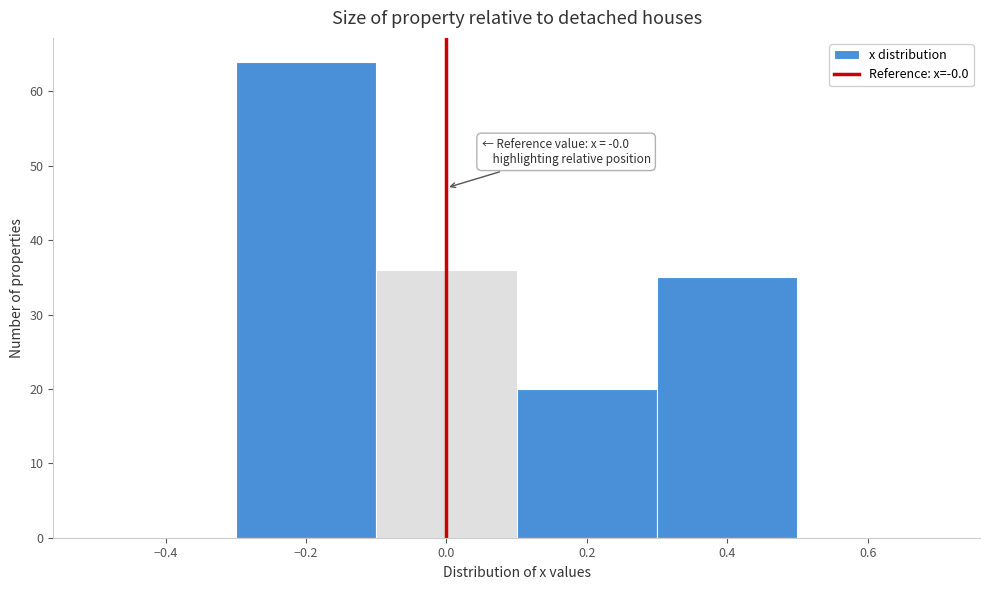

Which range on the x-axis has the tallest bar?

-0.3 to -0.1